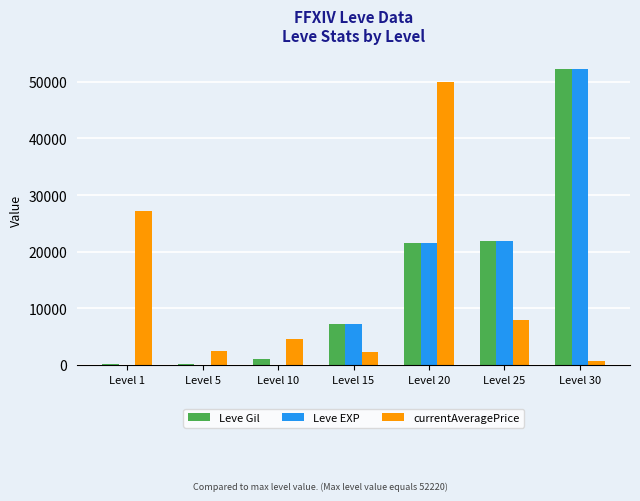

At which label is Leve Gil closest to 26190?

Level 25